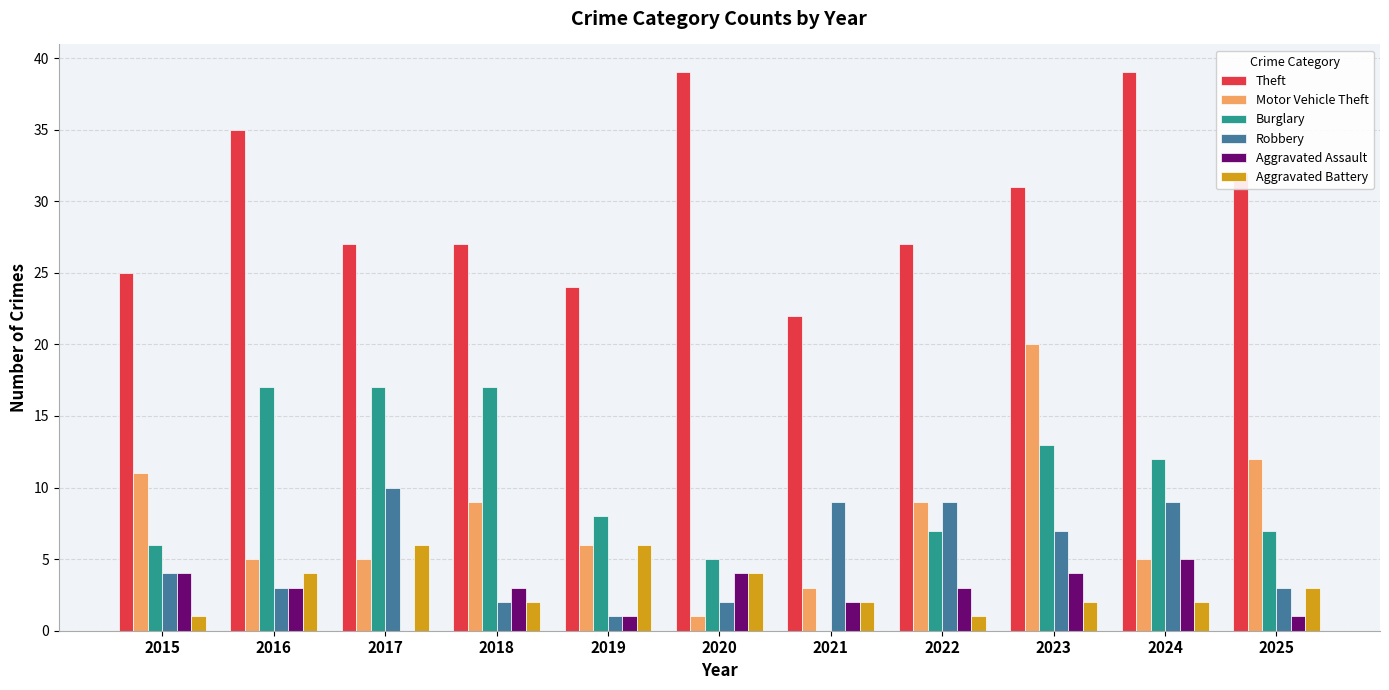

What is the total value across all series at 2017?

65